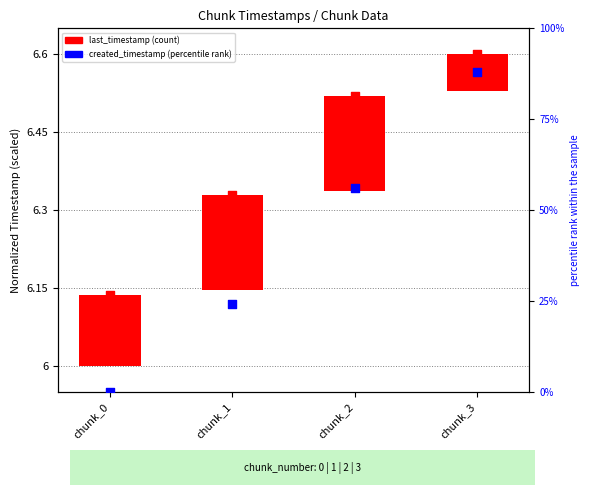

What is the change in value from chunk_2 to chunk_3?

+32.1